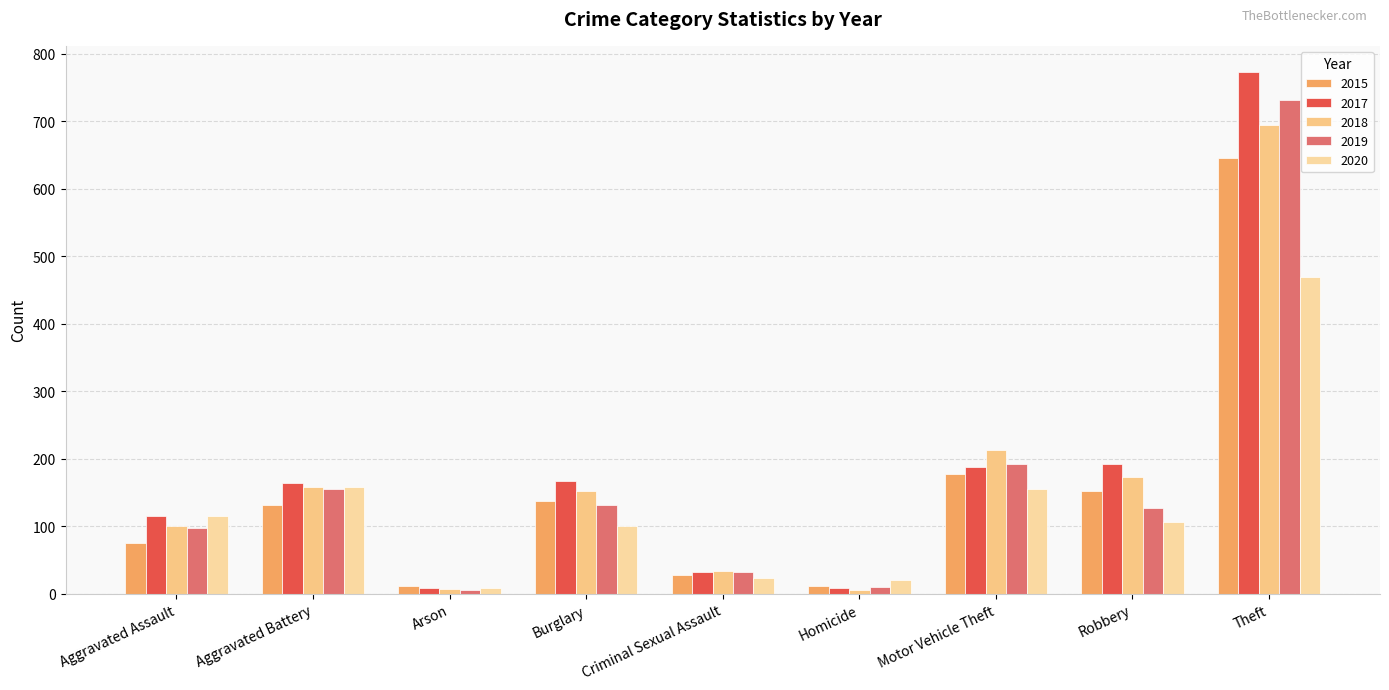

Does the chart contain any negative values?

No